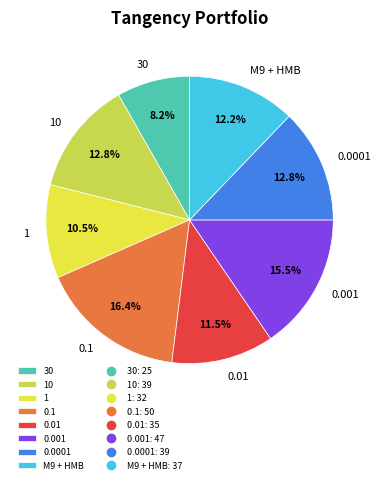

Is the sum of 1 and 0.001 greater than half?

No